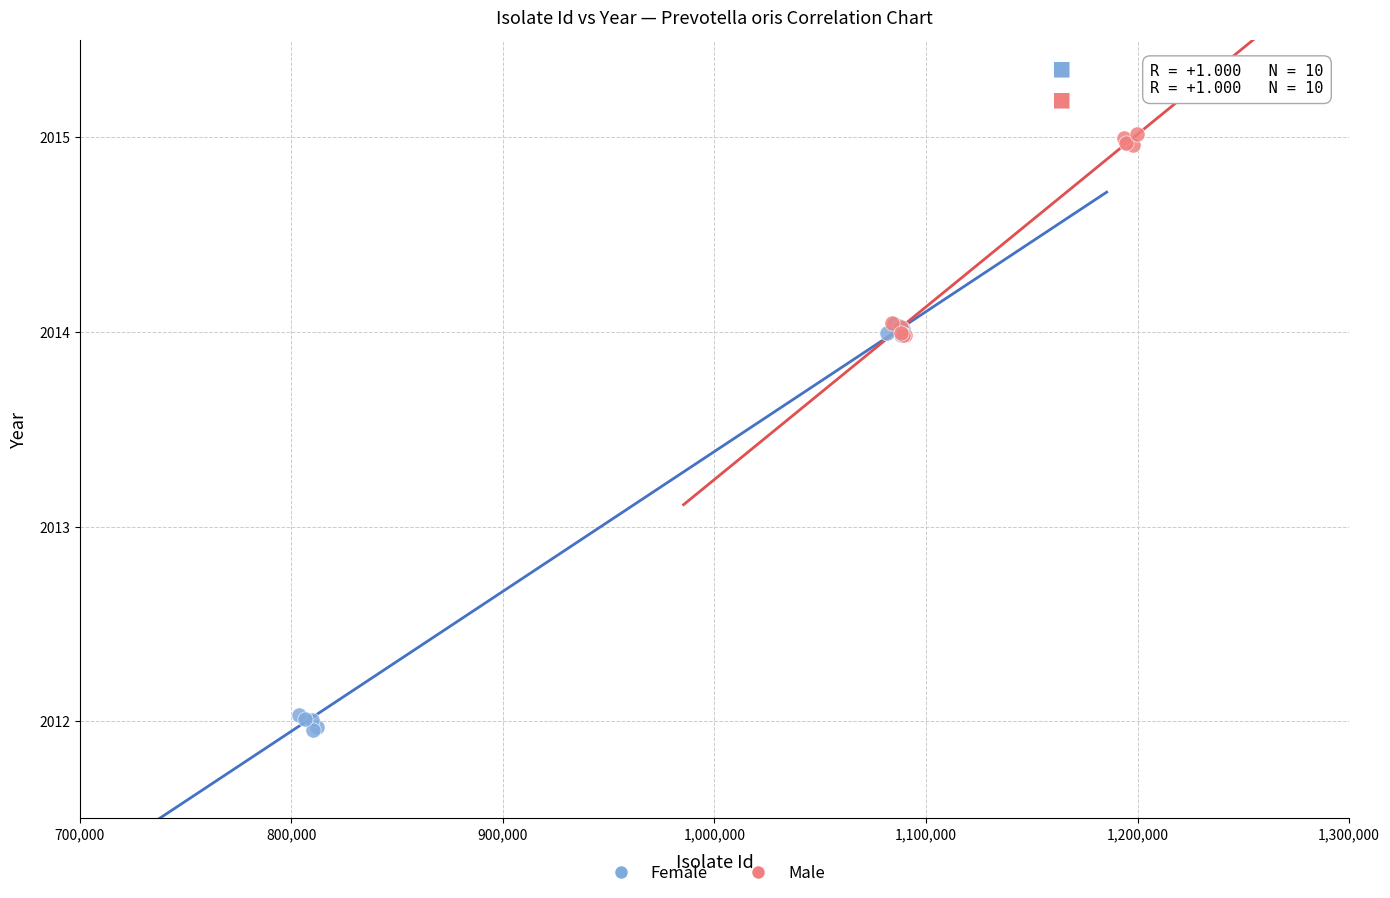

Which series has the largest Y range (max minus min)?

Female